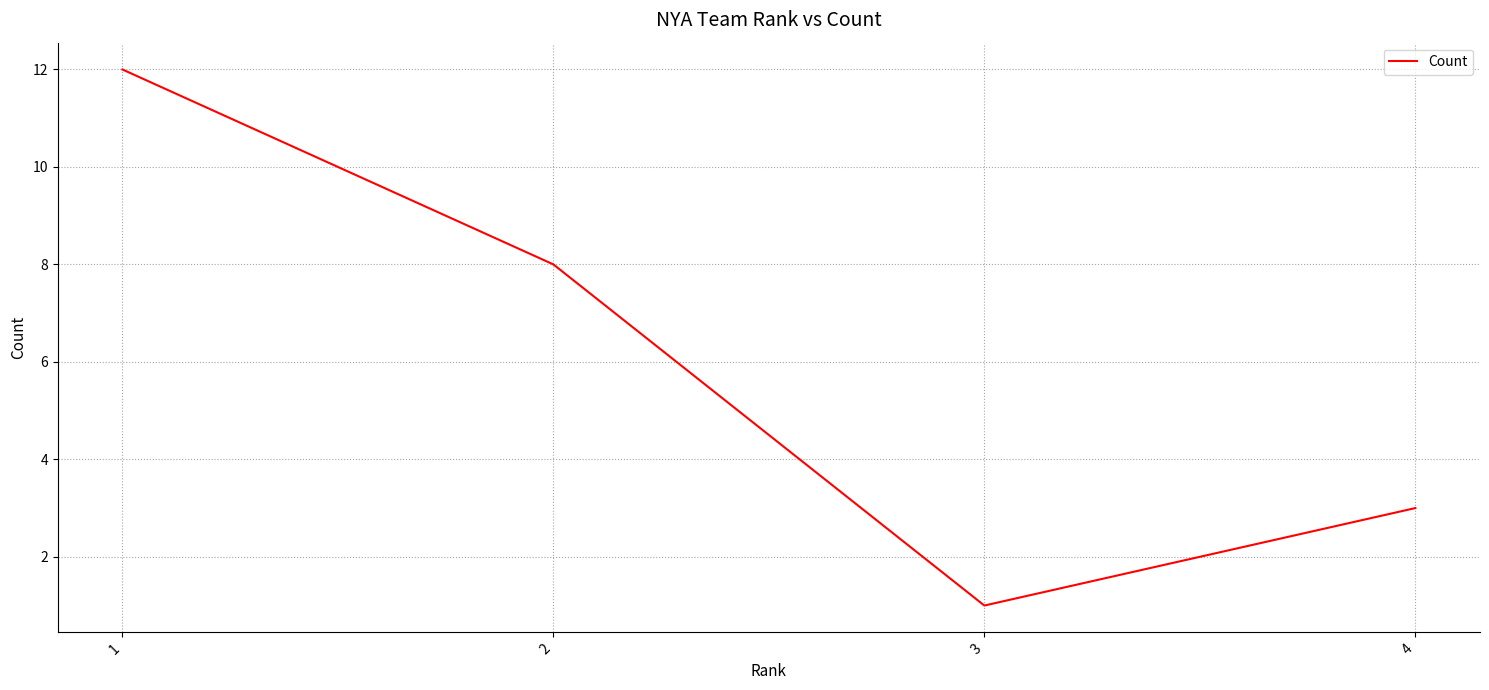

List the labels in order of value, smallest first.

3, 4, 2, 1